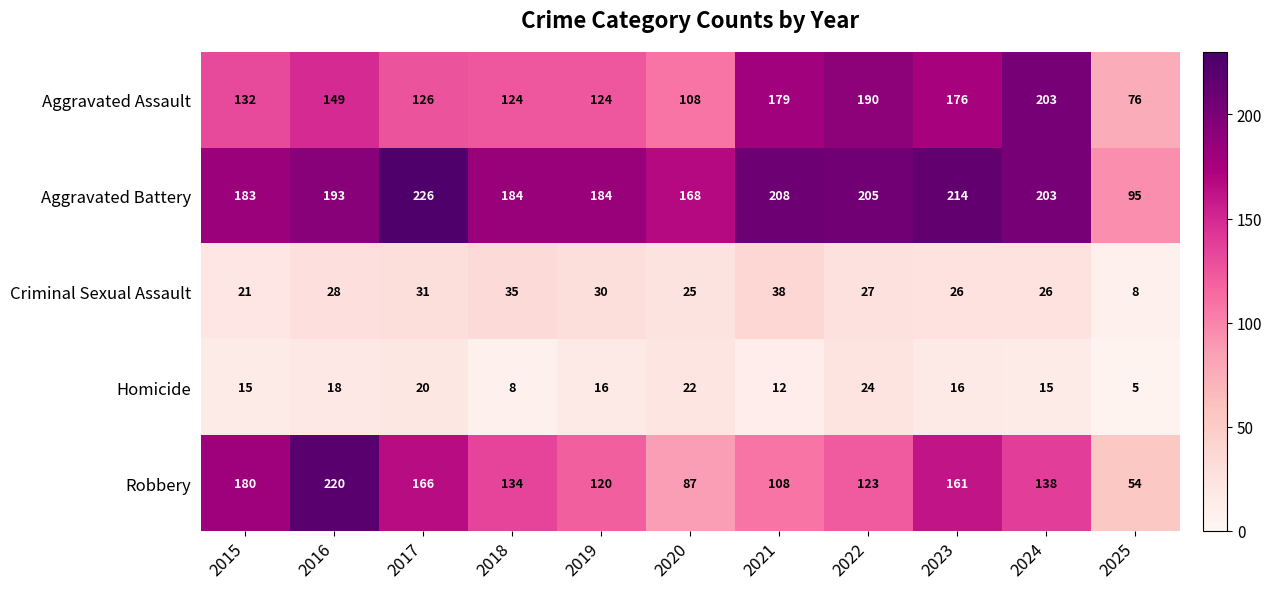

Rank the series at 2022 from highest to lowest value.

Aggravated Battery, Aggravated Assault, Robbery, Criminal Sexual Assault, Homicide